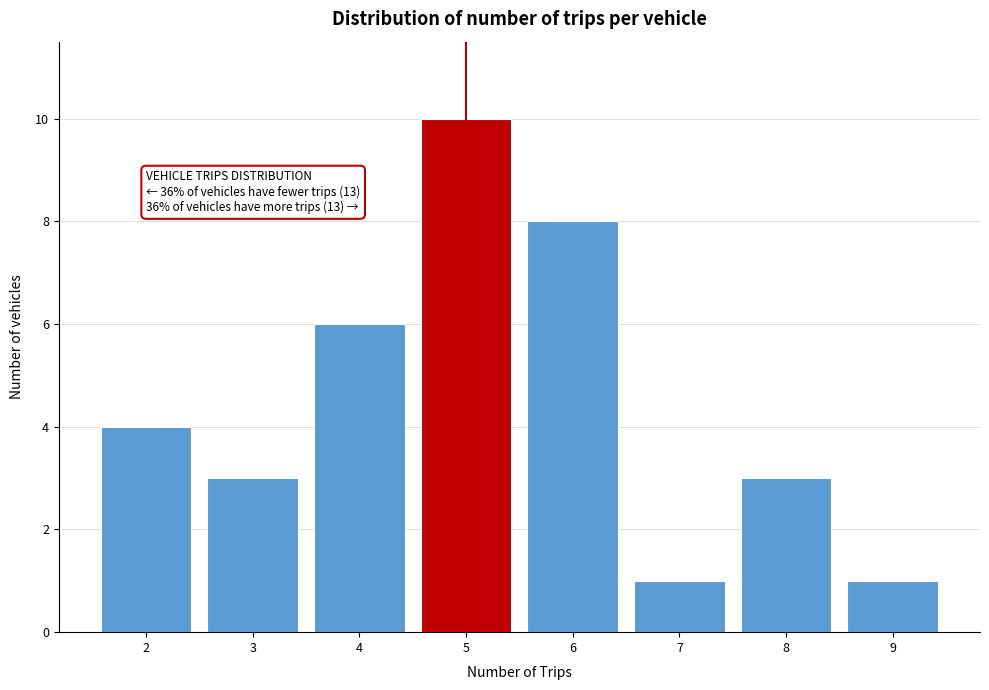

Reading right to left, what are all the values shown in this chart?

9=1	8=3	7=1	6=8	5=10	4=6	3=3	2=4